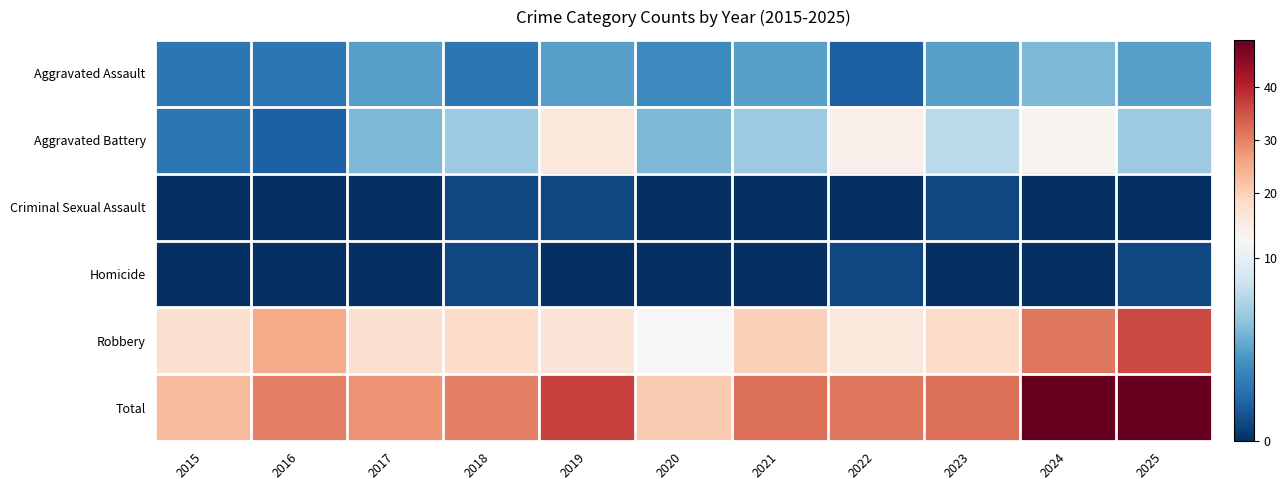

Reading left to right, list all the values displayed in this chart.

Aggravated Assault: 2015=3	2016=3	2017=5	2018=3	2019=5	2020=4	2021=5	2022=2	2023=5	2024=6	2025=5
Aggravated Battery: 2015=3	2016=2	2017=6	2018=7	2019=15	2020=6	2021=7	2022=13	2023=8	2024=12	2025=7
Criminal Sexual Assault: 2015=0	2016=0	2017=0	2018=1	2019=1	2020=0	2021=0	2022=0	2023=1	2024=0	2025=0
Homicide: 2015=0	2016=0	2017=0	2018=1	2019=0	2020=0	2021=0	2022=1	2023=0	2024=0	2025=1
Robbery: 2015=17	2016=25	2017=17	2018=18	2019=16	2020=11	2021=20	2022=15	2023=18	2024=31	2025=36
Total: 2015=23	2016=30	2017=28	2018=30	2019=37	2020=21	2021=32	2022=31	2023=32	2024=49	2025=49